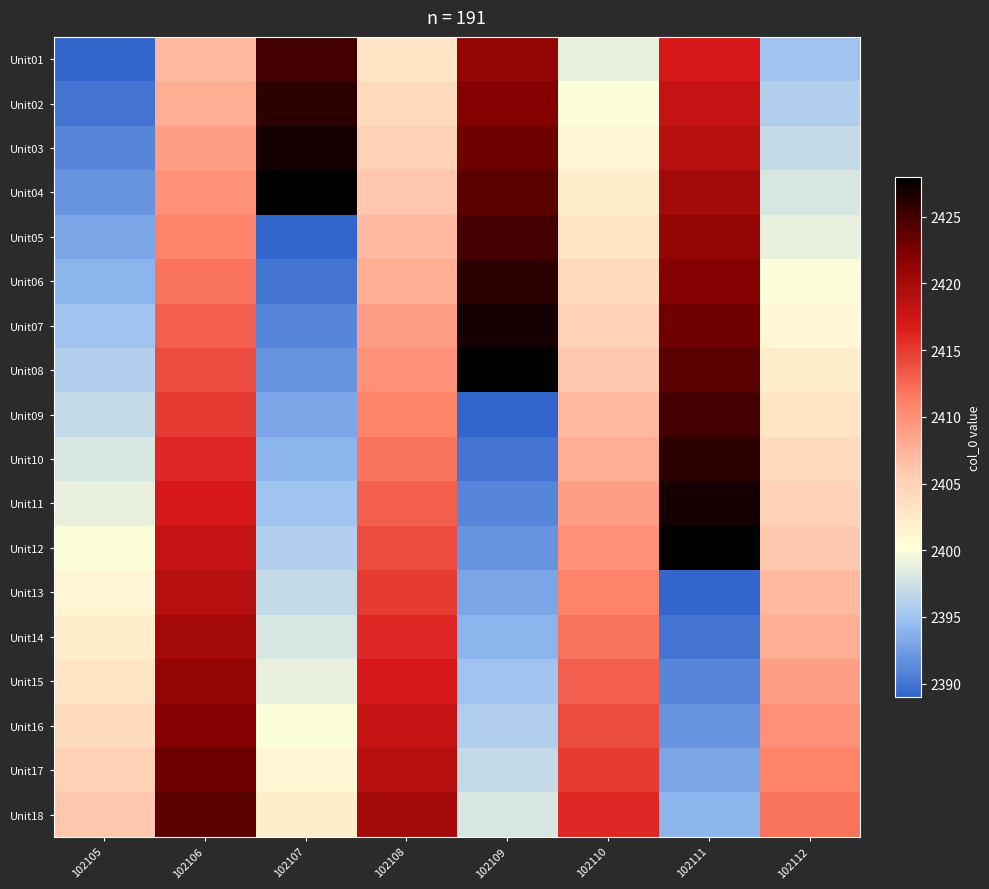

The value of Unit13 at 102111 is 3545. True or false?

False